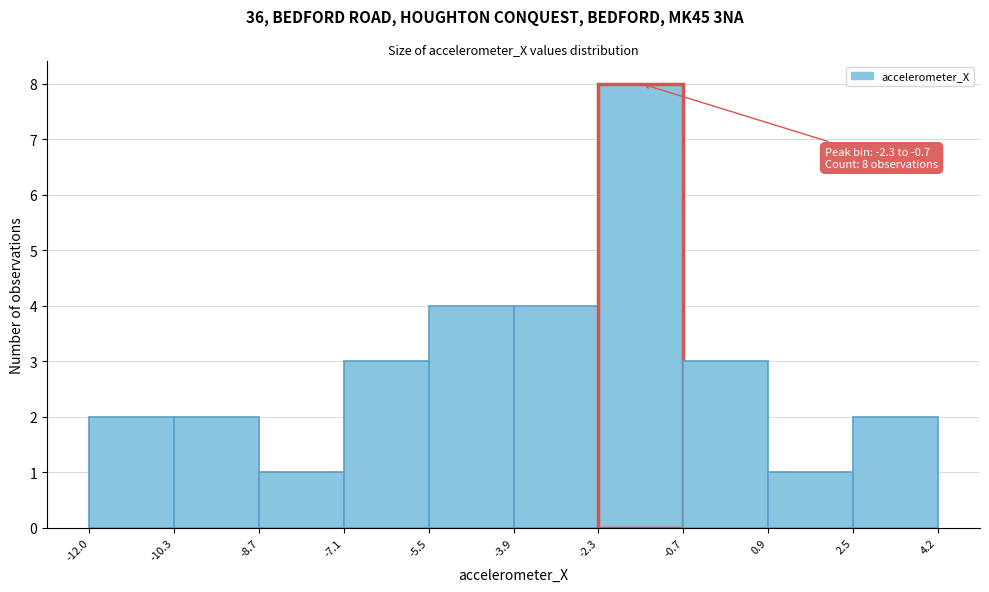

Over which range of the x-axis is the bar tallest?

-2.3 to -0.7